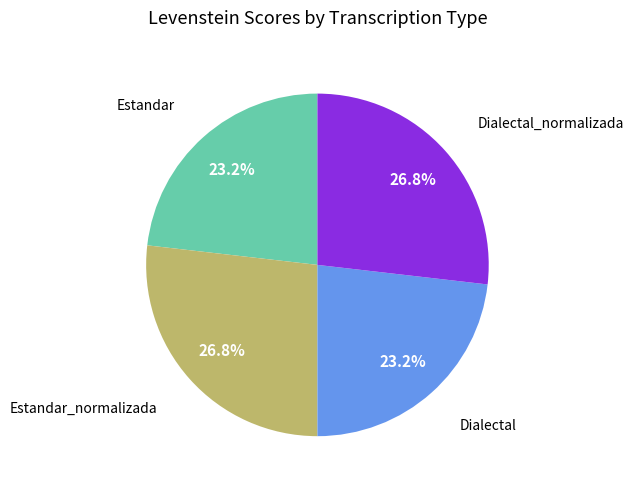

Is there a majority slice in this chart?

No